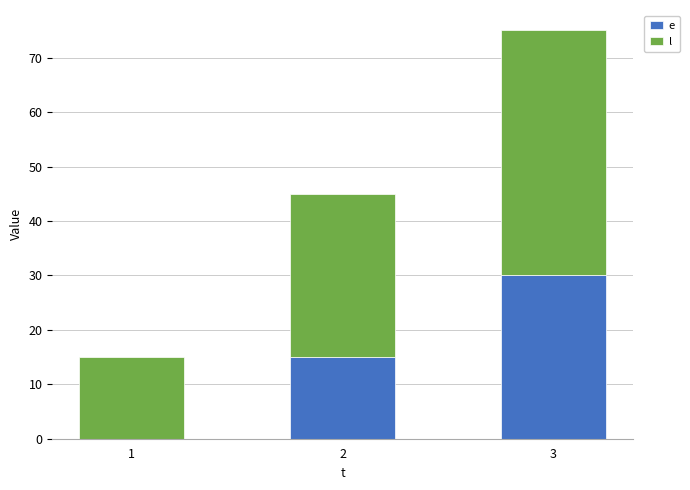

What is the total value across all series at 1?

15